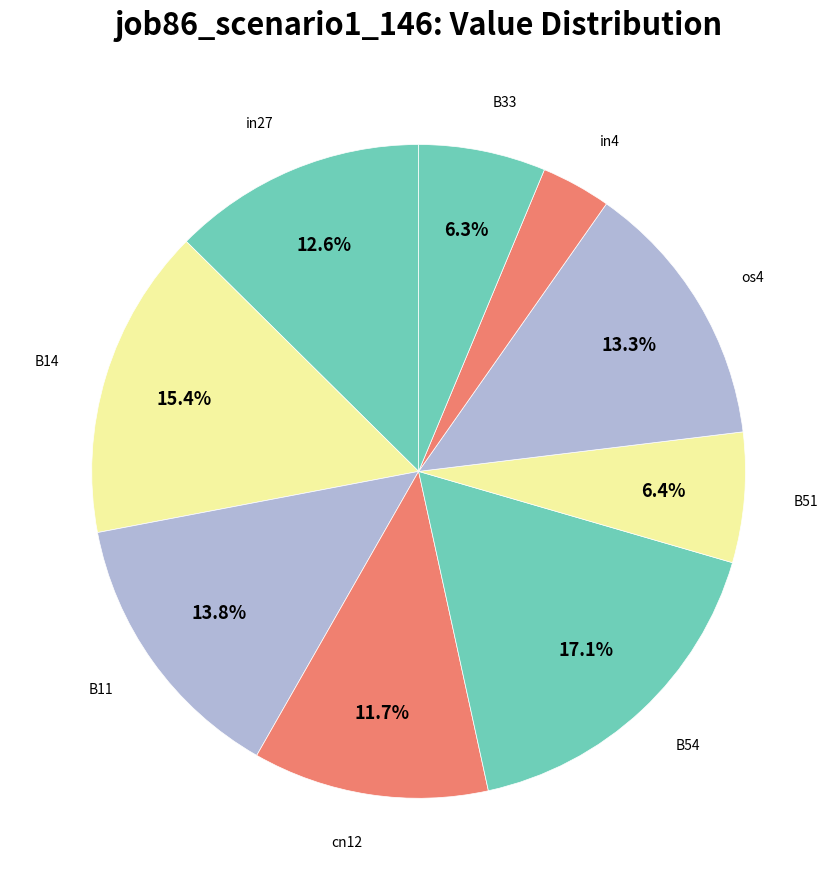

To the nearest percent, what is the difference between the largest and smallest slice percentages?

14%